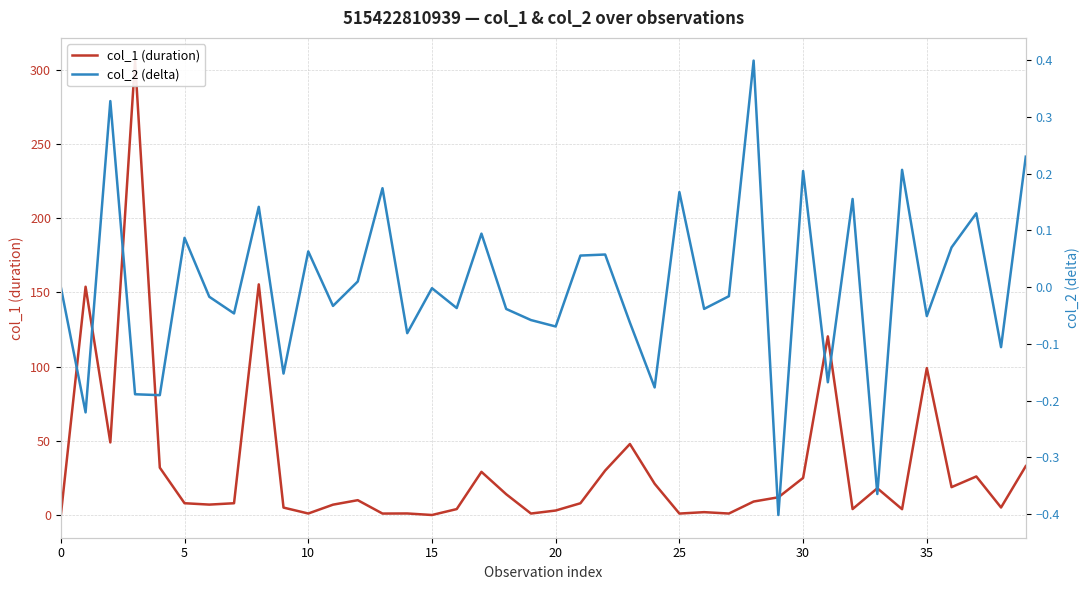

What are all the series names shown in the legend?

col_1 (duration), col_2 (delta)